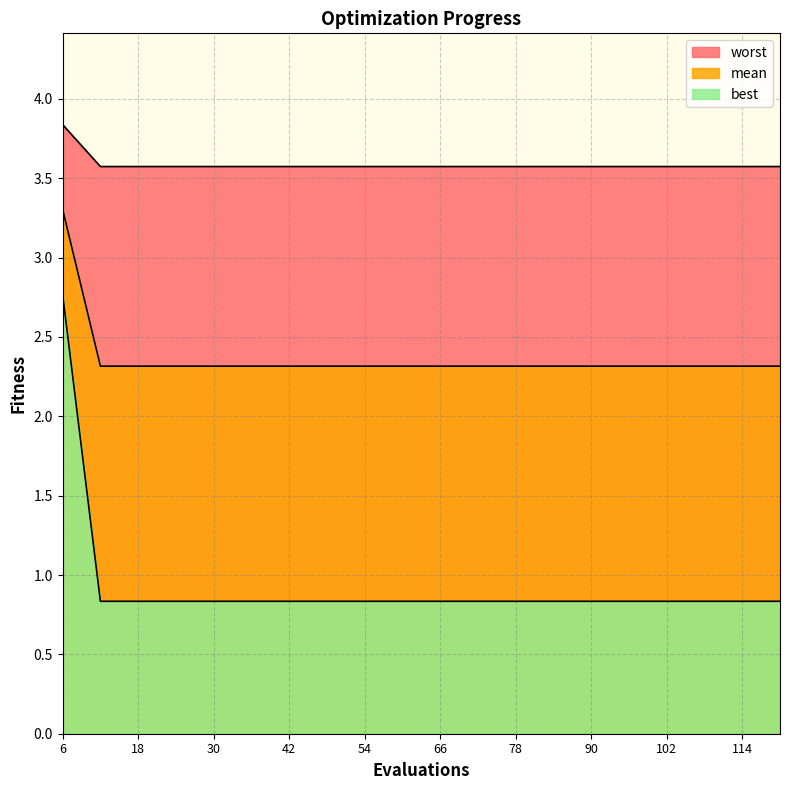

What are all the series names shown in the legend?

mean, best, worst